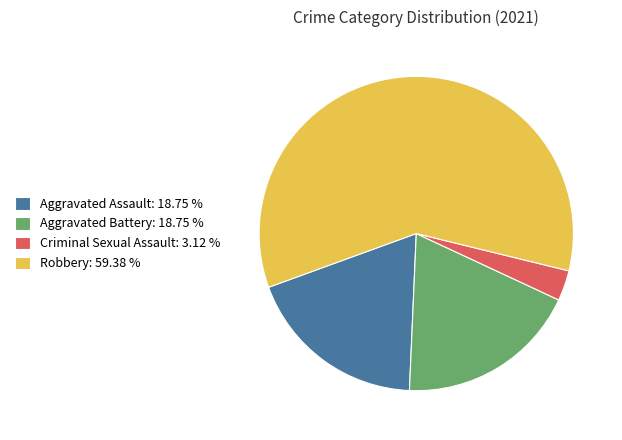

The Aggravated Battery slice represents 19% of the pie. True or false?

True